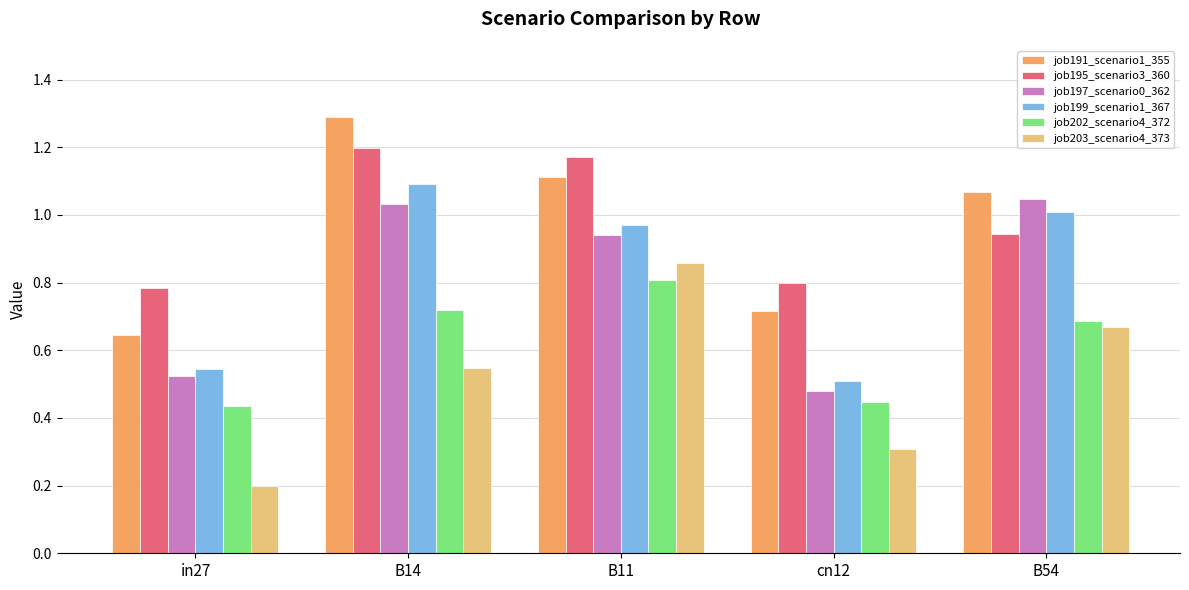

What is the average value of the job197_scenario0_362 series?

0.8